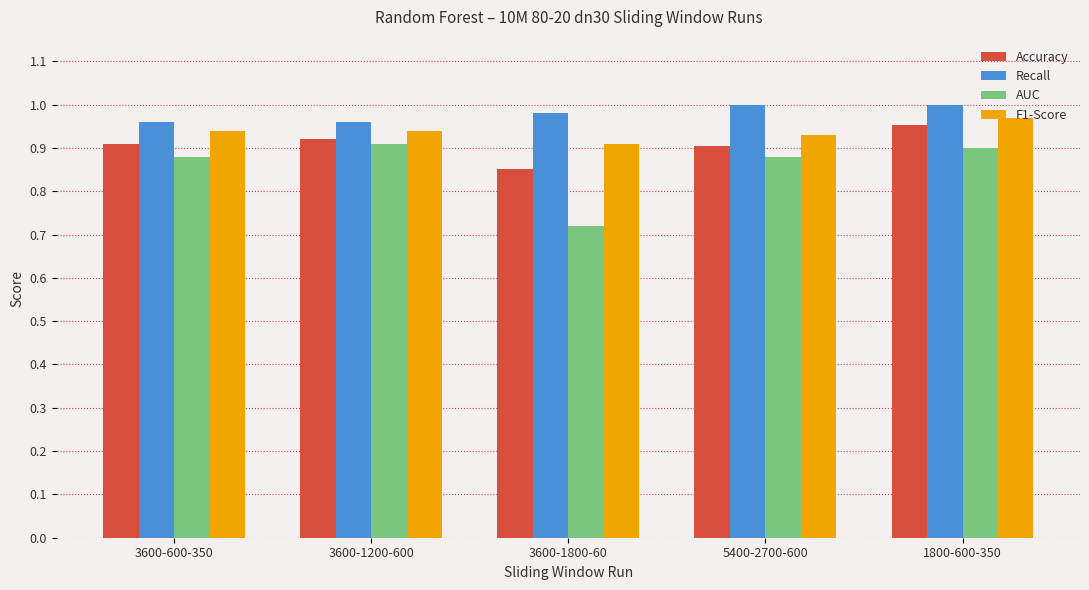

What are all the series names shown in the legend?

Accuracy, Recall, AUC, F1-Score